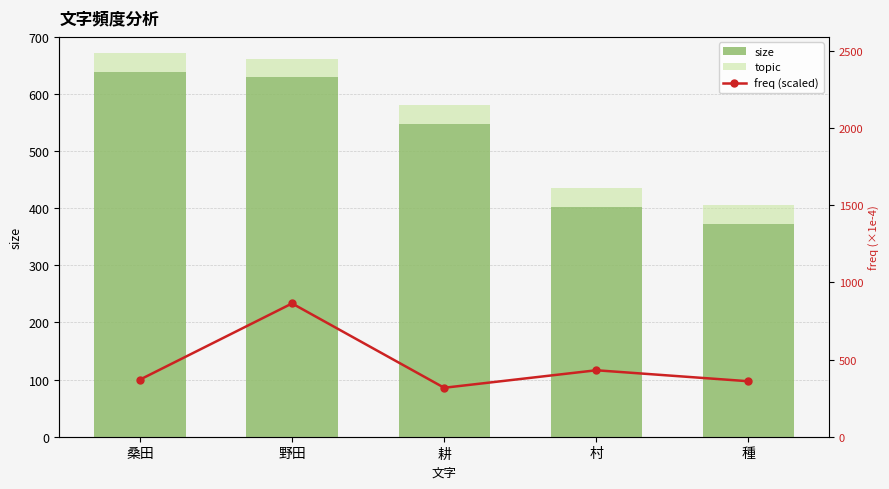

How many categories are shown in the chart?

5